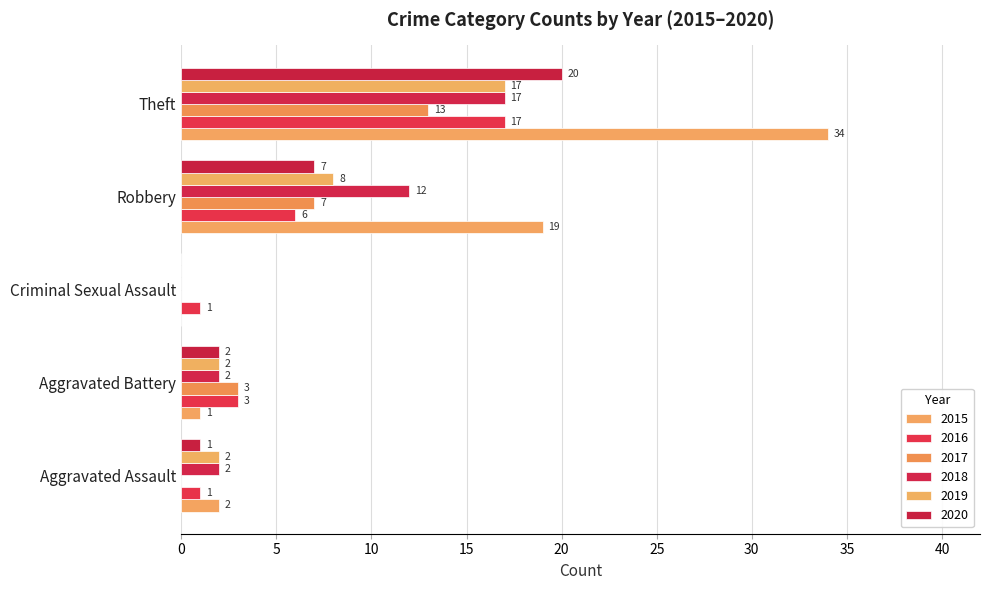

How many series are shown in this chart?

6